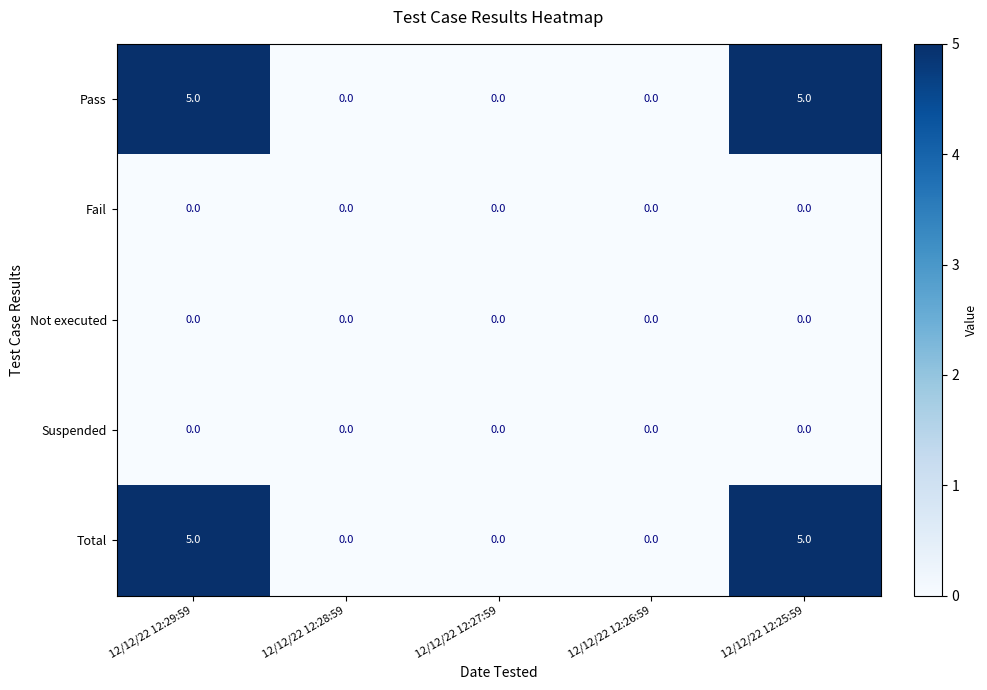

How many Total values are between 0 and 5?

5